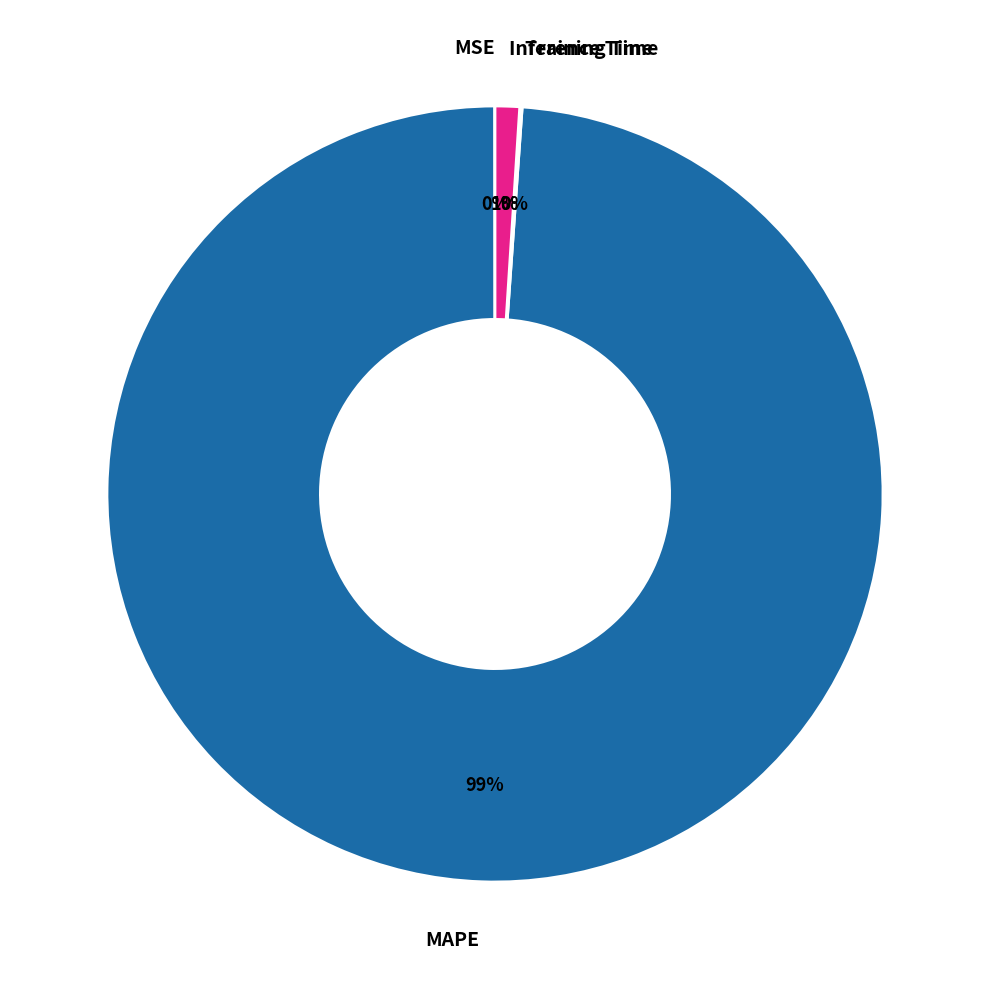

What is the largest slice in the pie chart?

MAPE